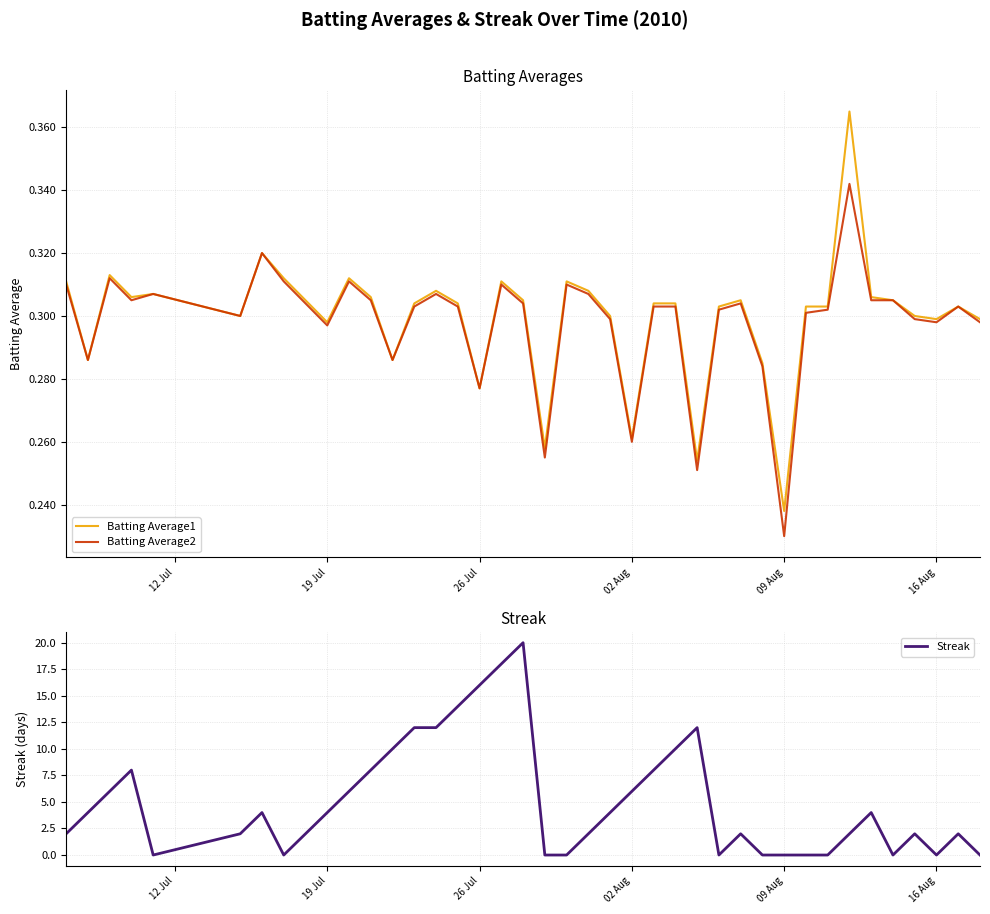

Reading left to right, what are all the values shown in this chart?

Batting Average1: 0.3	0.3	0.3	0.3	0.3	0.3	0.3	0.3	0.3	0.3	0.3	0.3	0.3	0.3	0.3	0.3	0.3	0.3	0.3	0.3	0.3	0.3	0.3	0.3	0.3	0.3	0.3	0.3	0.3	0.3	0.2	0.3	0.3	0.4	0.3	0.3	0.3	0.3	0.3	0.3
Batting Average2: 0.3	0.3	0.3	0.3	0.3	0.3	0.3	0.3	0.3	0.3	0.3	0.3	0.3	0.3	0.3	0.3	0.3	0.3	0.3	0.3	0.3	0.3	0.3	0.3	0.3	0.3	0.3	0.3	0.3	0.3	0.2	0.3	0.3	0.3	0.3	0.3	0.3	0.3	0.3	0.3
Streak: 2.0	4.0	6.0	8.0	0.0	2.0	4.0	0.0	2.0	4.0	6.0	8.0	10.0	12.0	12.0	14.0	16.0	18.0	20.0	0.0	0.0	2.0	4.0	6.0	8.0	10.0	12.0	0.0	2.0	0.0	0.0	0.0	0.0	2.0	4.0	0.0	2.0	0.0	2.0	0.0